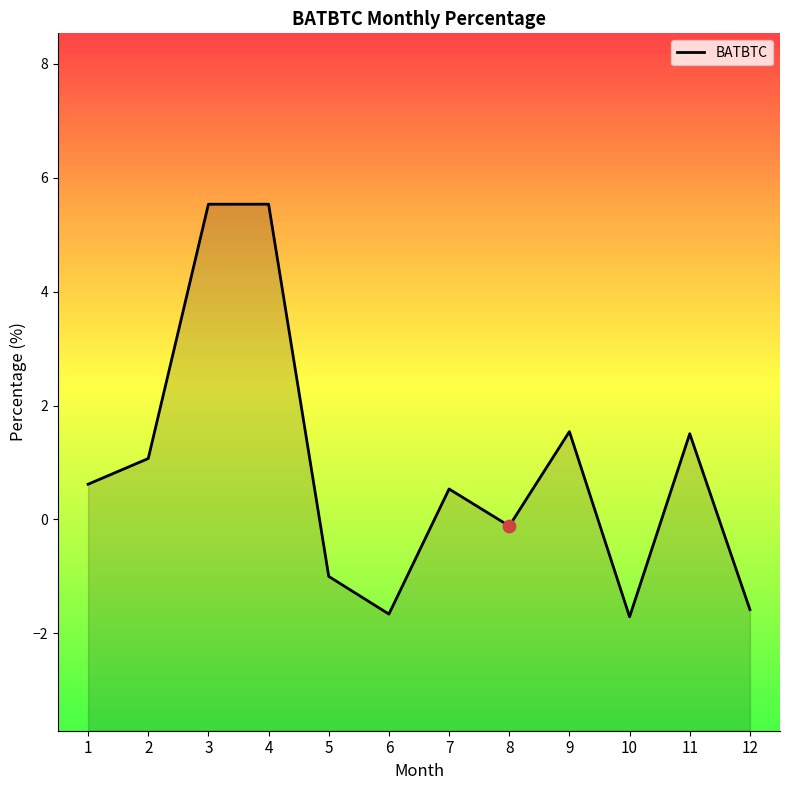

What is the ratio of the value at 11 to the value at 4?

0.3